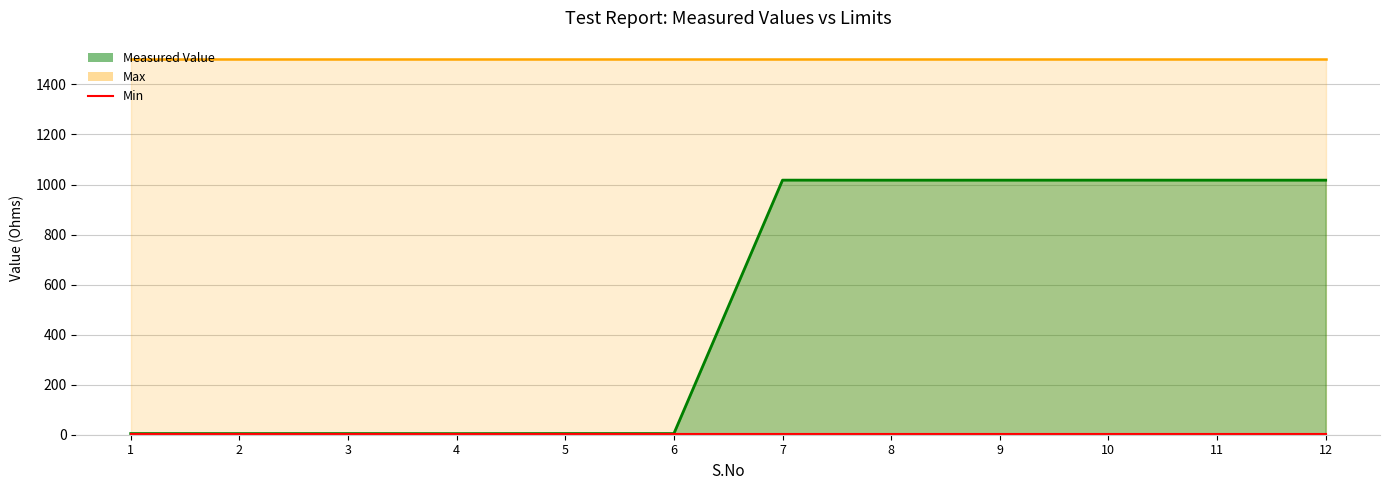

What is the value of the Min point at the 5th from the left?

1.0